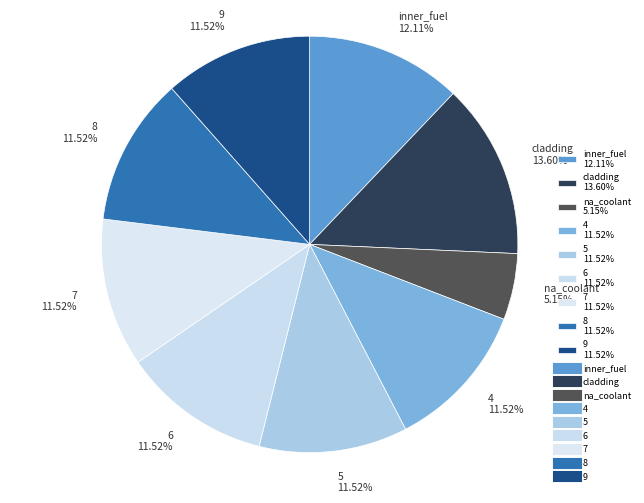

Combined, do 5 11.52% and 7 11.52% account for over 50%?

No